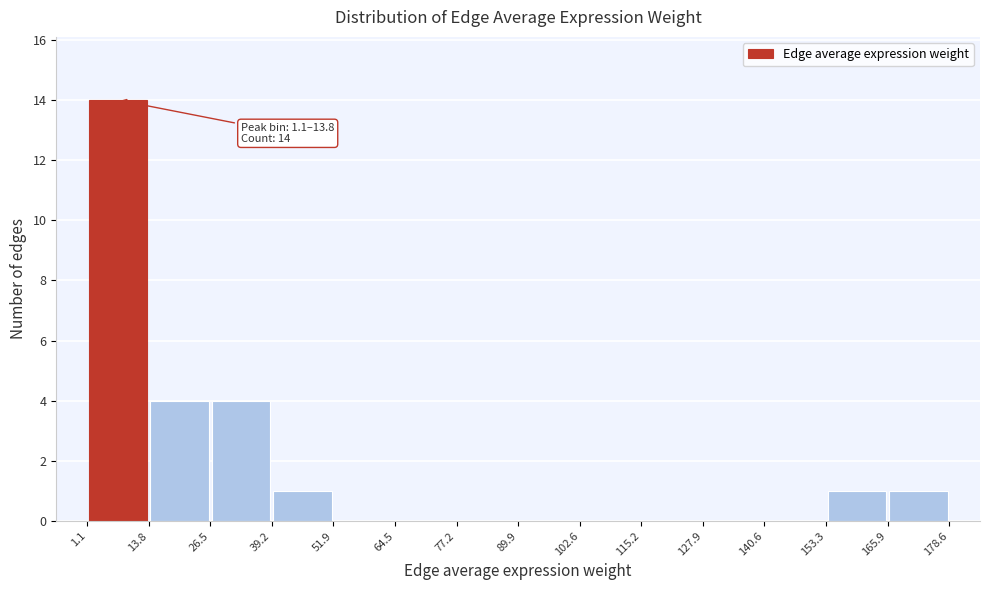

Which range on the x-axis has the tallest bar?

1.1 to 13.8